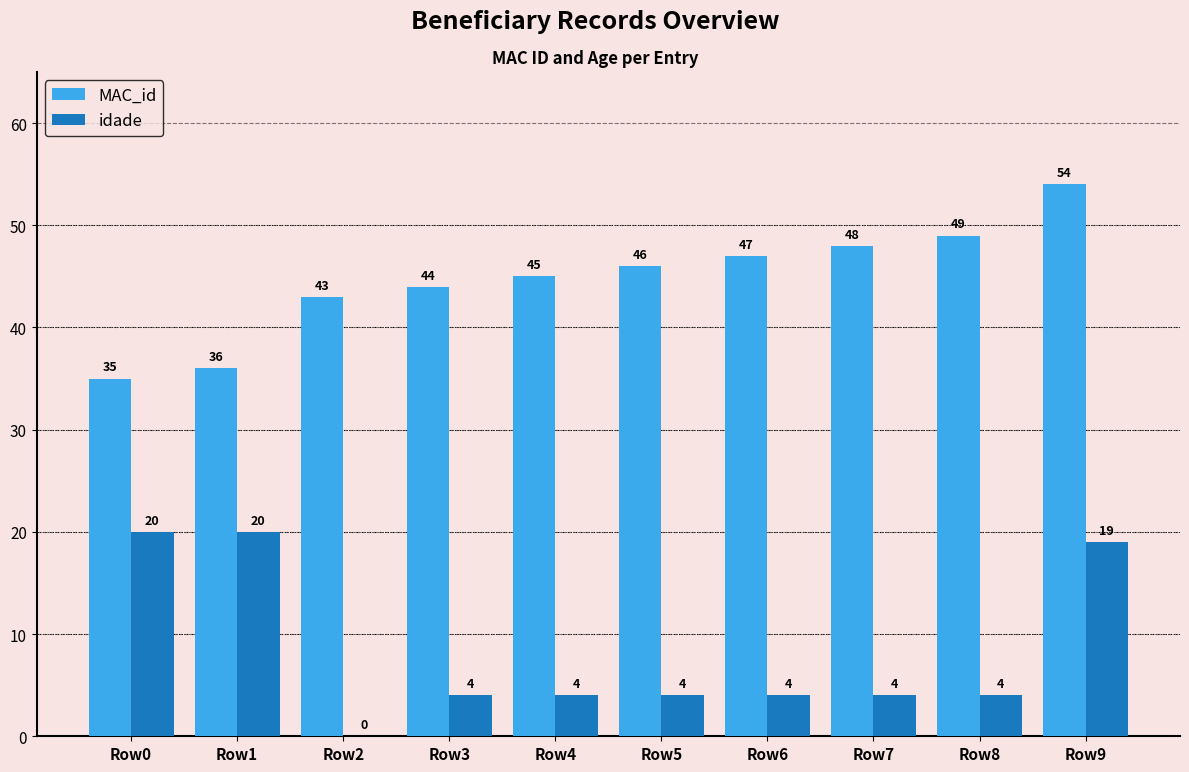

Which series has the widest spread of values?

idade